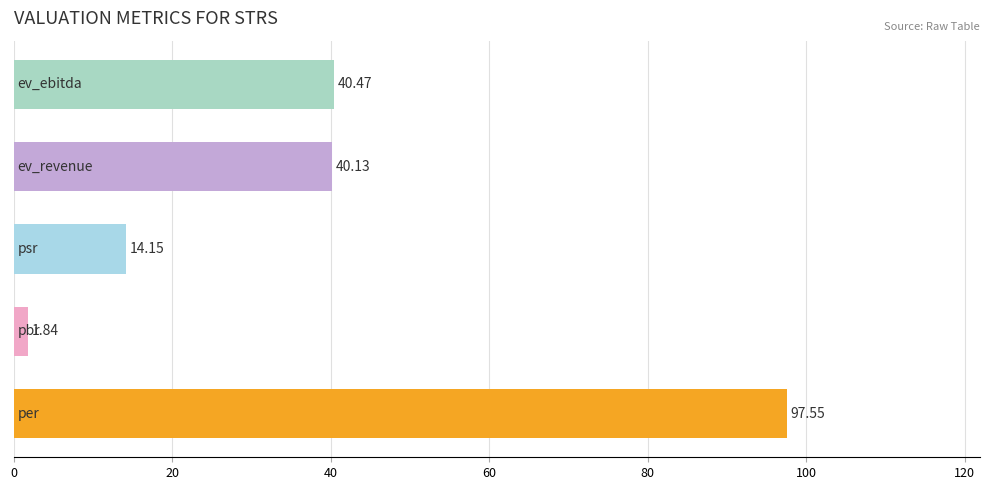

What is the difference between the maximum and second lowest values?

83.4